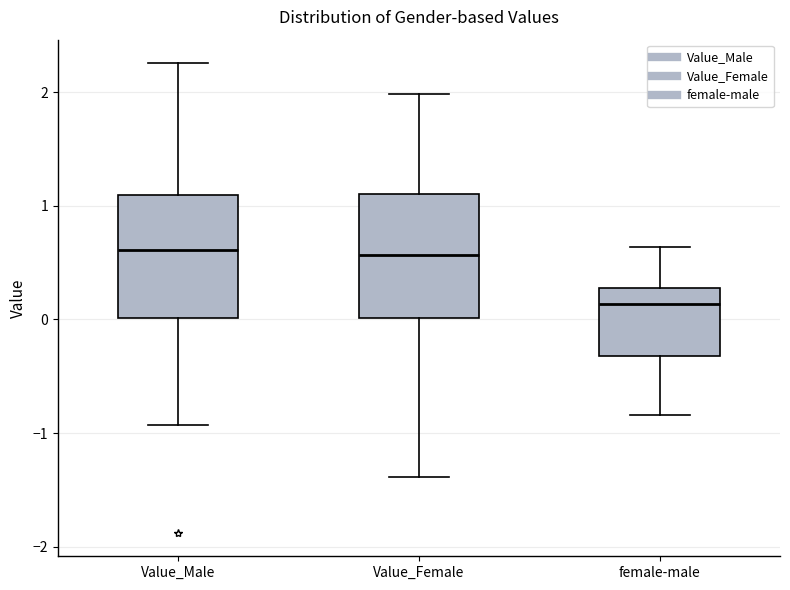

Where is the lower edge of the box for Value_Female on the y-axis? The values are not printed on the chart, so give them approximately, as read against the axis.

0.0